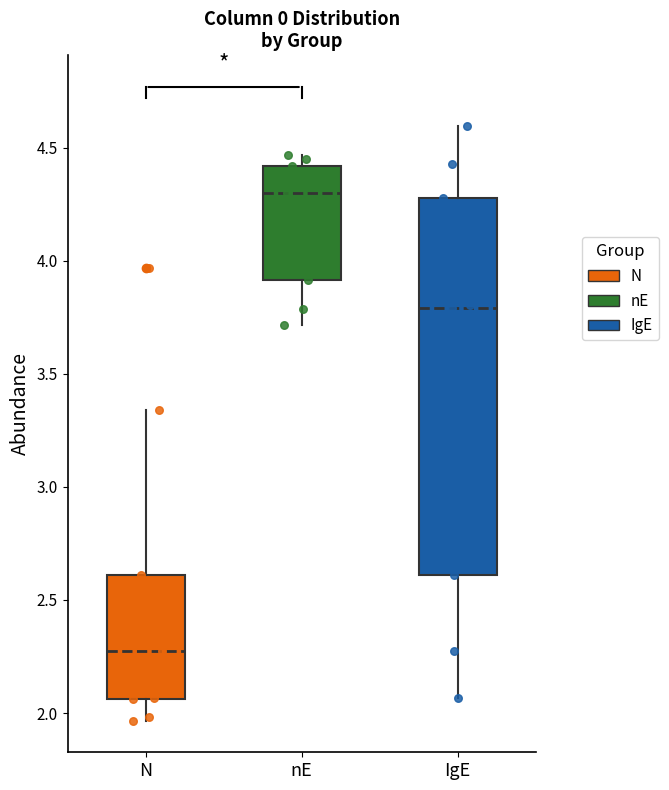

Which box has the highest median line?

nE